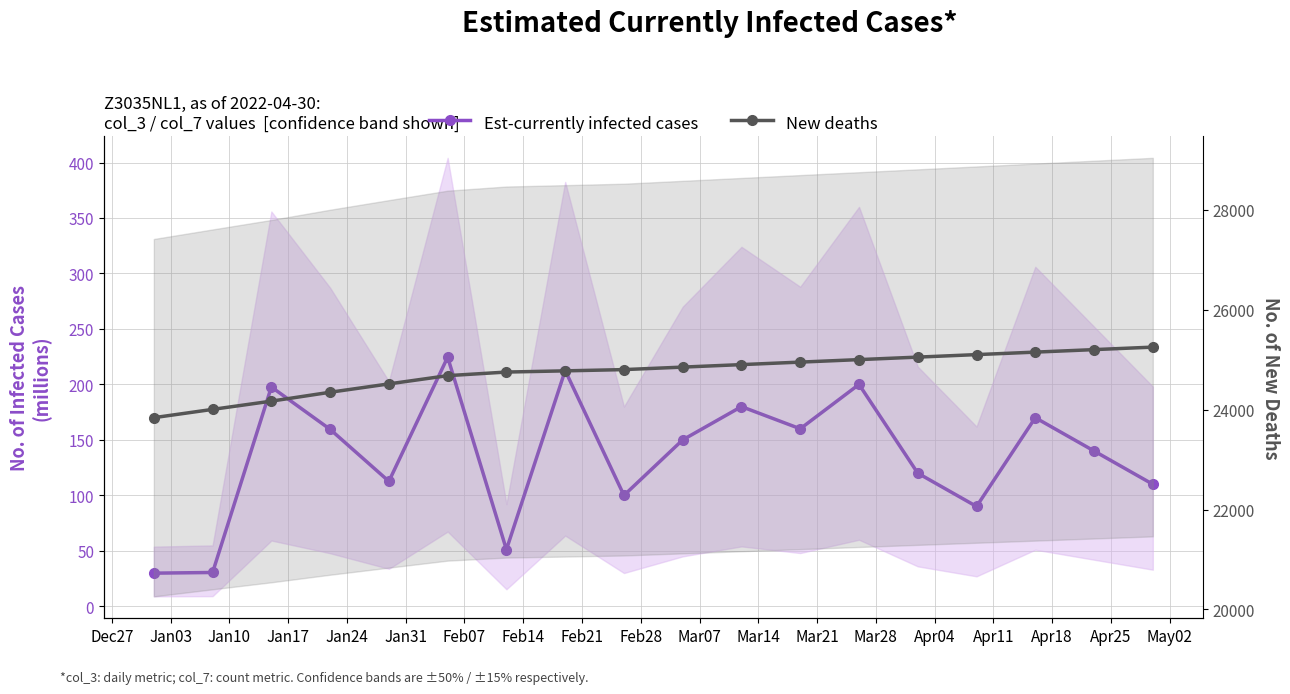

True or false: New deaths and Est-currently infected cases cross at least once.

False